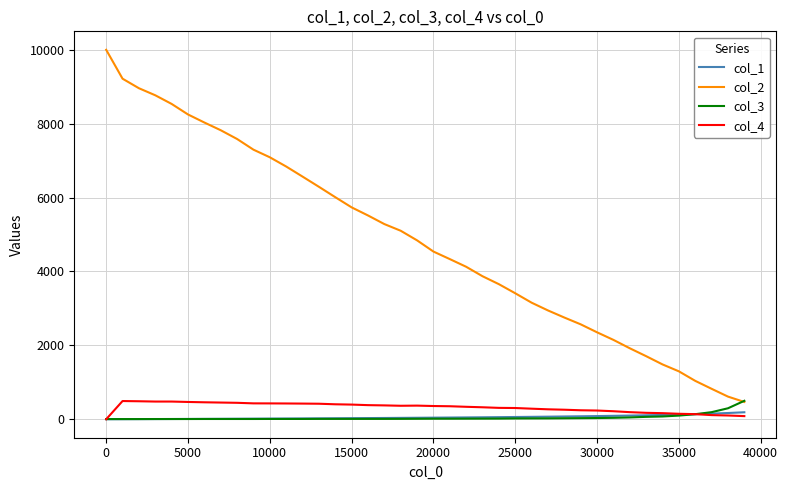

What is the maximum value for col_4?

493.0